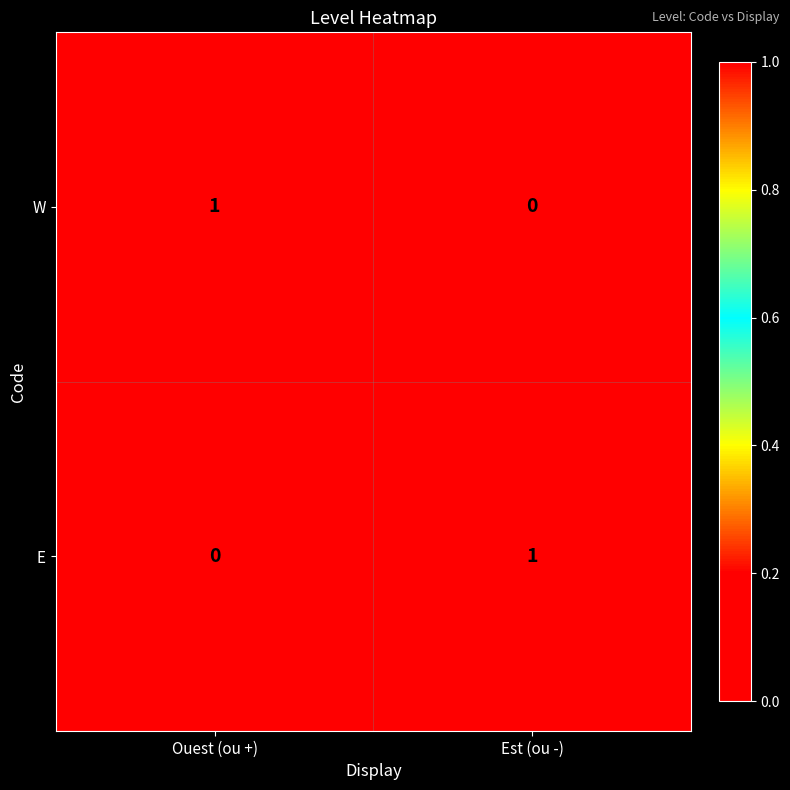

Where is W nearest to the value 0?

Est (ou -)